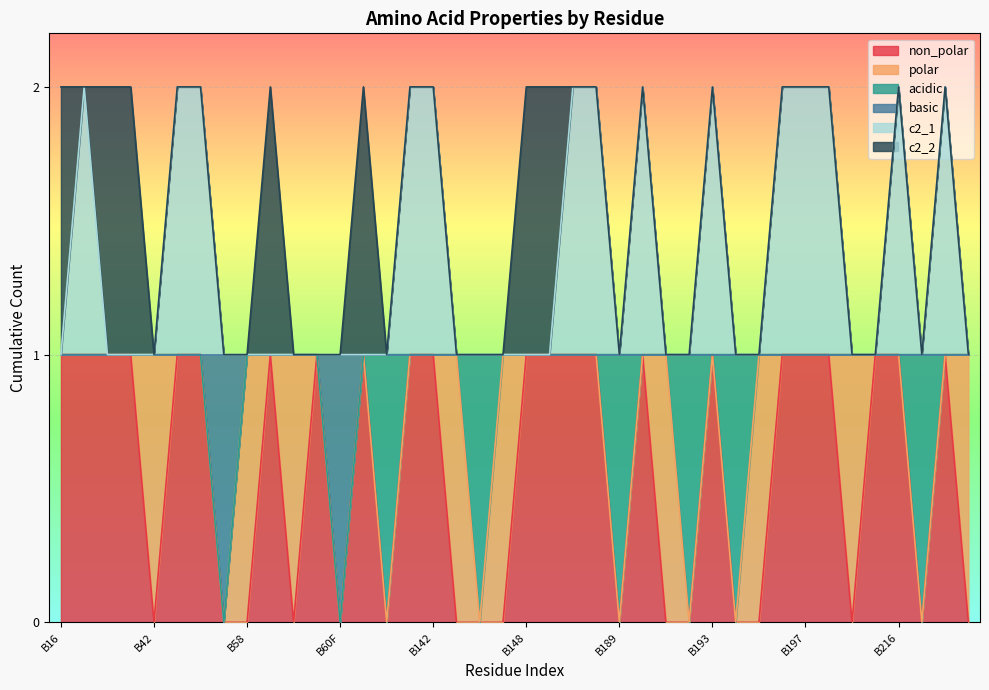

True or false: basic has more than 2 interior local peaks.

False